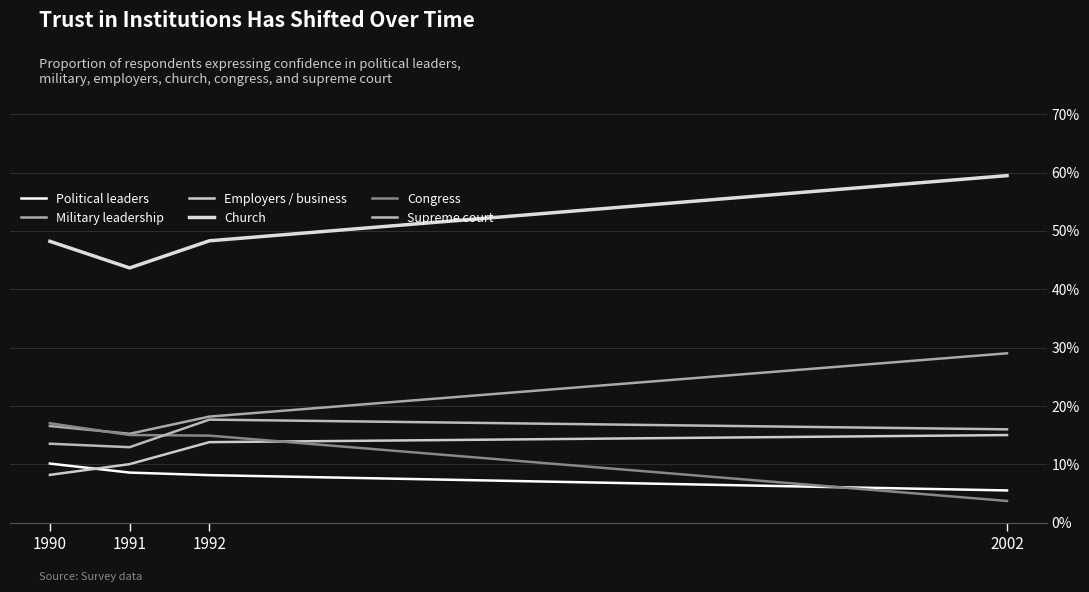

At which category is the sum across all series the highest?

2002